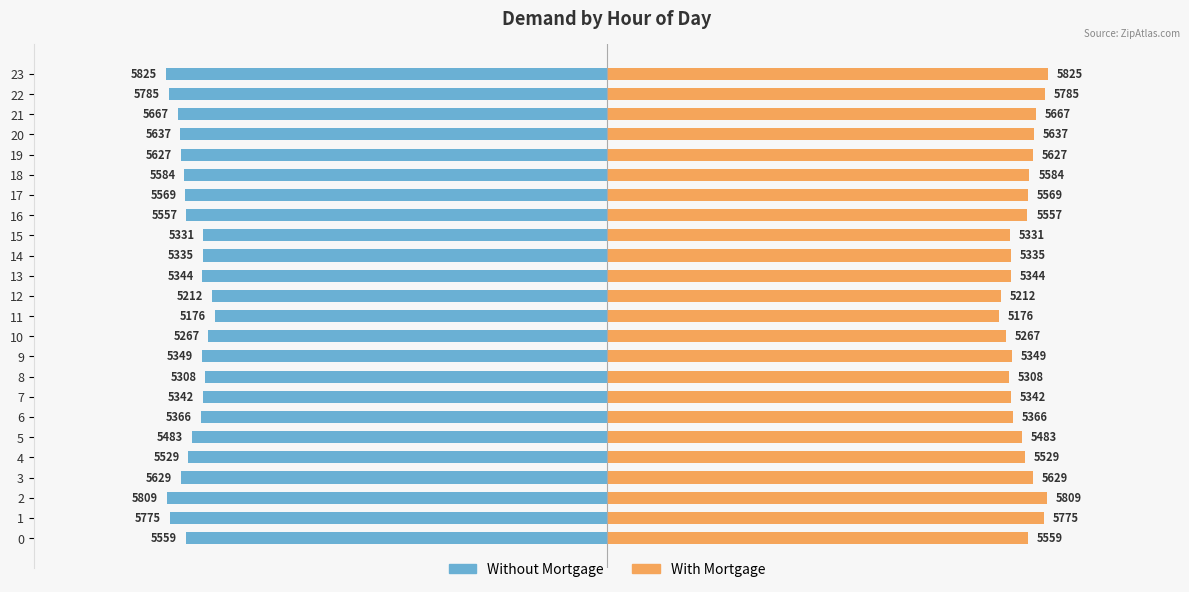

What is the label of the 18th bar from the left?

17